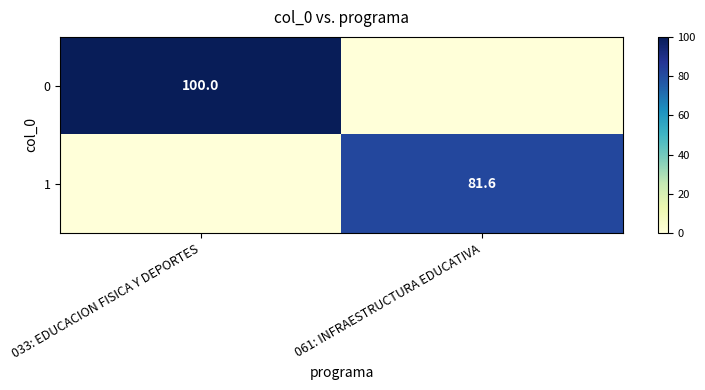

True or false: 0 has a value of 100.0 at 033: EDUCACION FISICA Y DEPORTES.

True